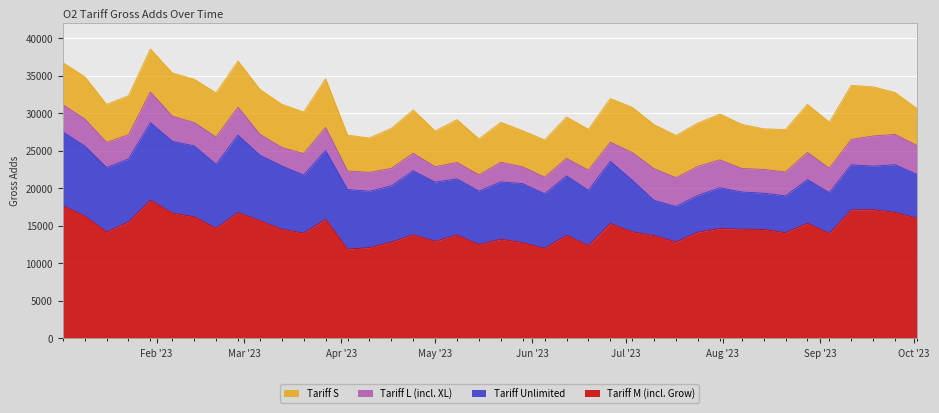

How many data points in gross_adds_do_tariff_l_inkl_xl are above 3195?

19